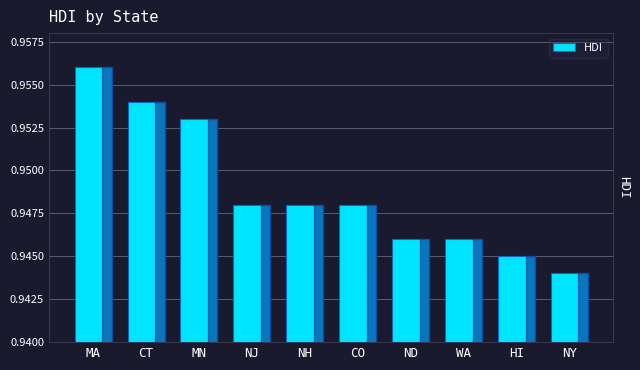

What is the sum of all values?

9.5